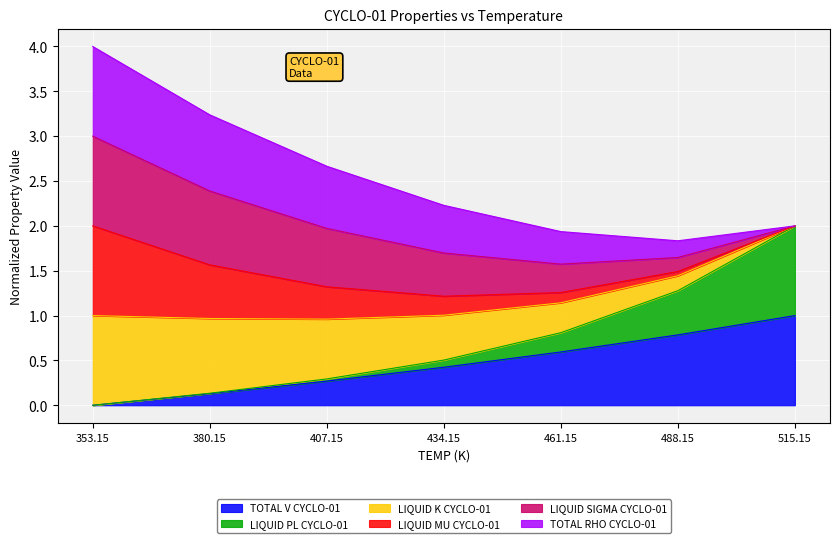

Which category has the lowest value in the TOTAL V CYCLO-01 series?

353.15